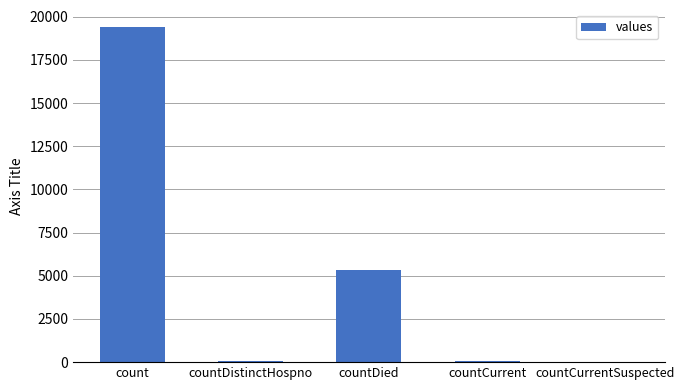

What is the greatest value displayed?

19420